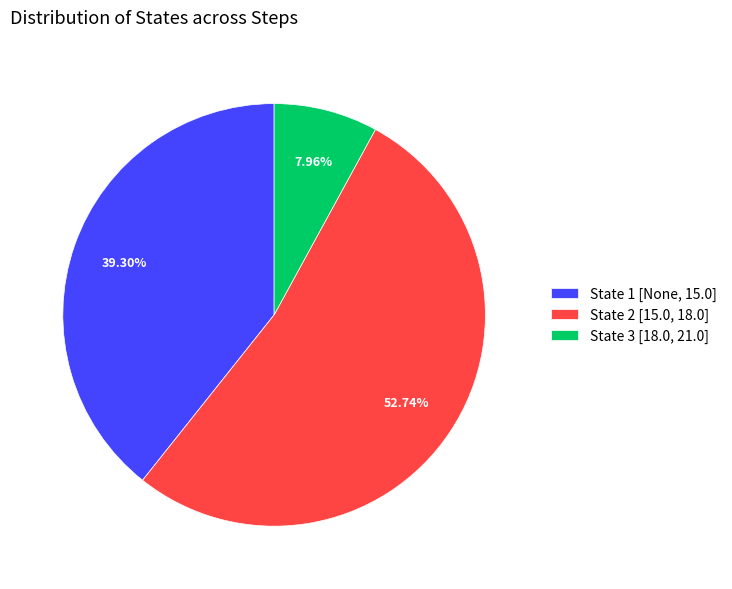

True or false: State 2 [15.0, 18.0] accounts for 53% of the total.

True